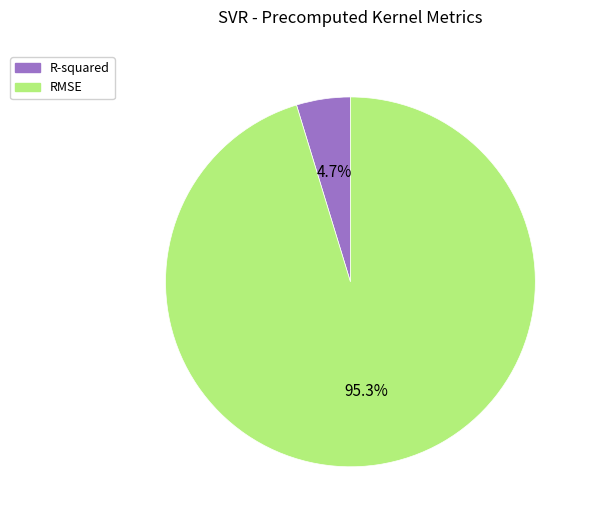

What percentage is NOT represented by R-squared?

95.3%